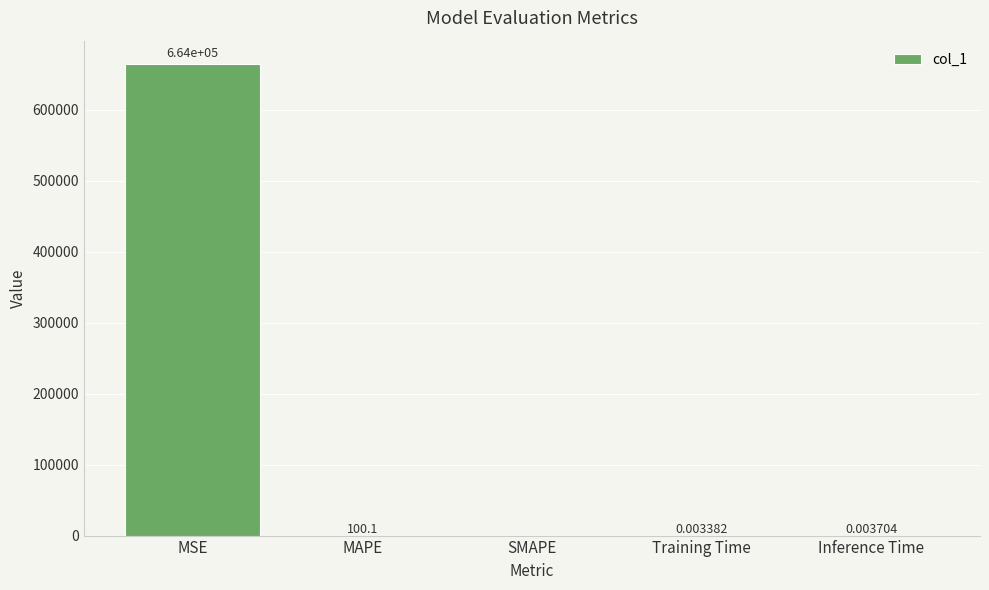

Which has a higher value, Inference Time or Training Time?

Inference Time